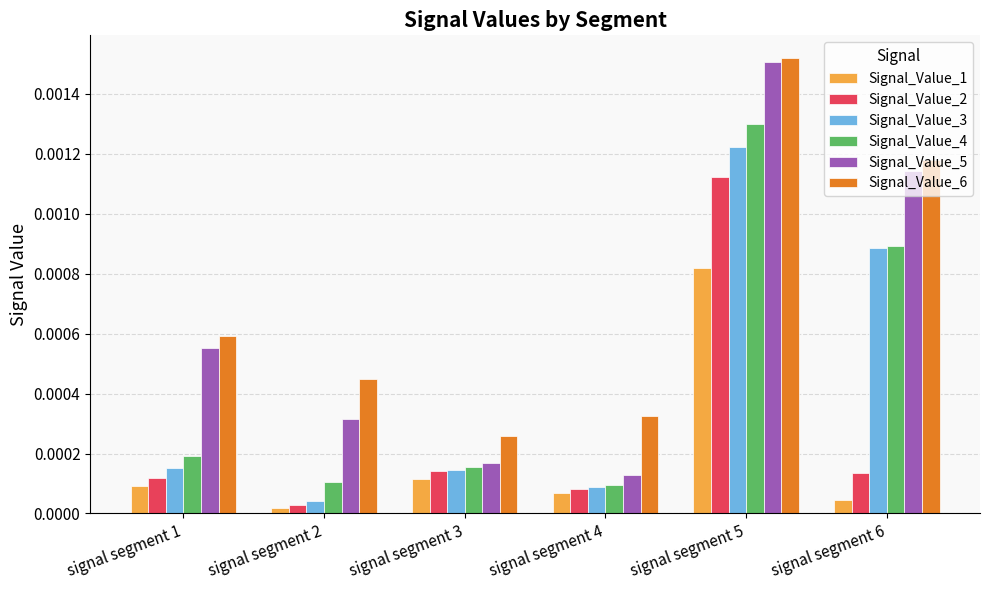

At which category is the sum across all series the highest?

signal segment 5